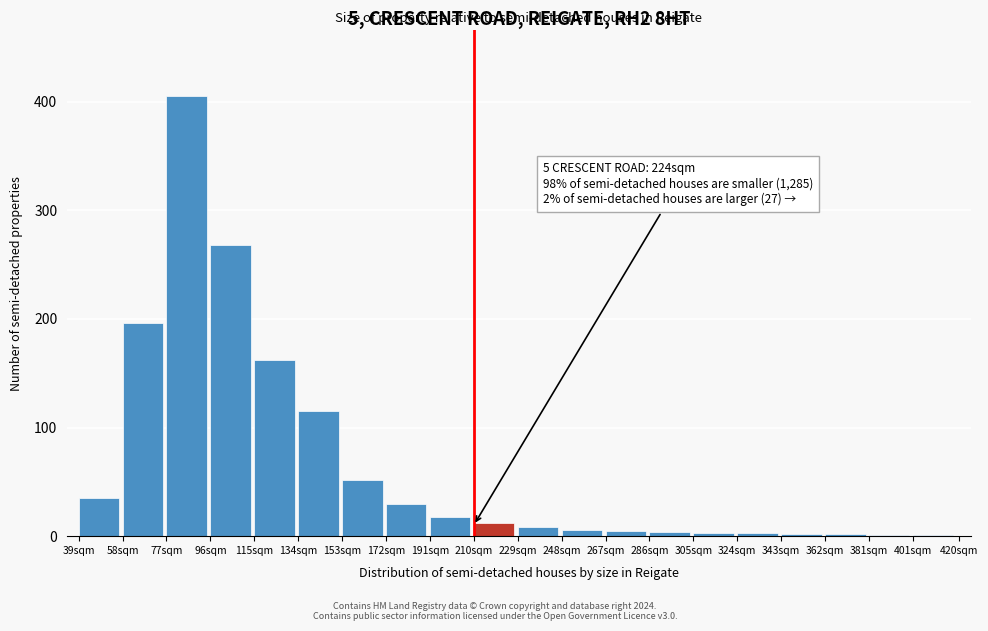

What is the change in value from 58sqm to 96sqm?

+72